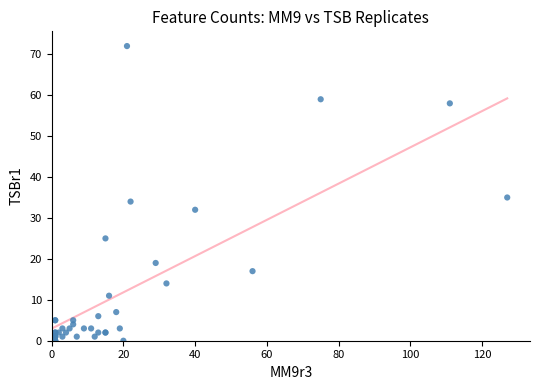

What Y value in the scatter plot is closest to 36?

35